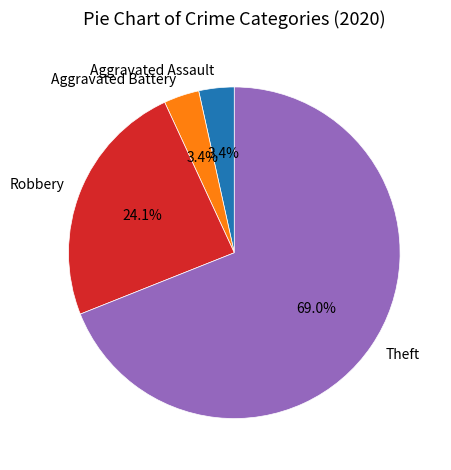

Do Aggravated Battery and Theft together represent more than half of the pie?

Yes